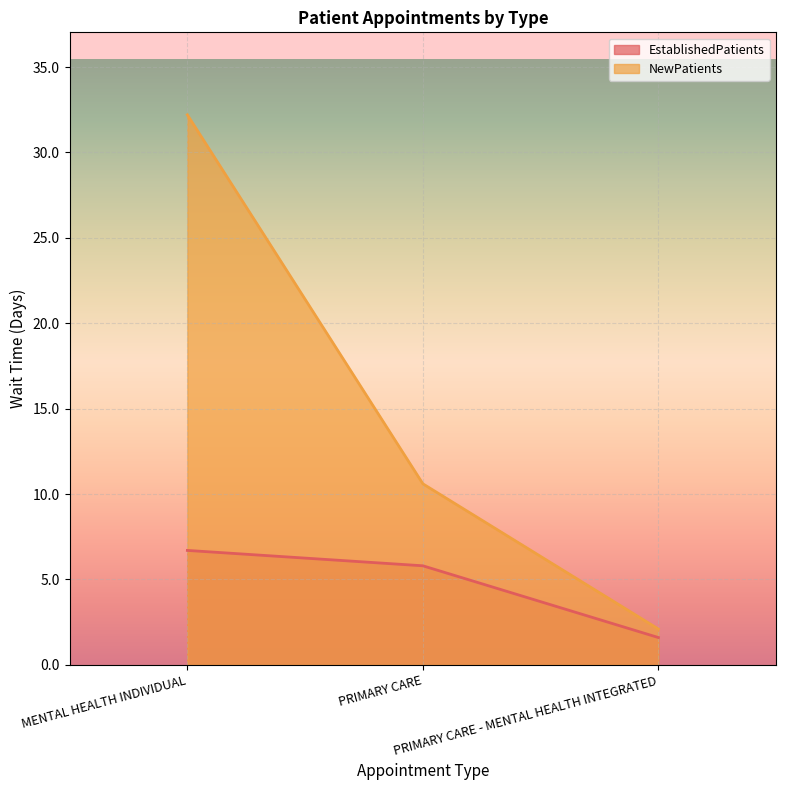

The NewPatients series shows 3.6 at PRIMARY CARE - MENTAL HEALTH INTEGRATED. True or false?

False